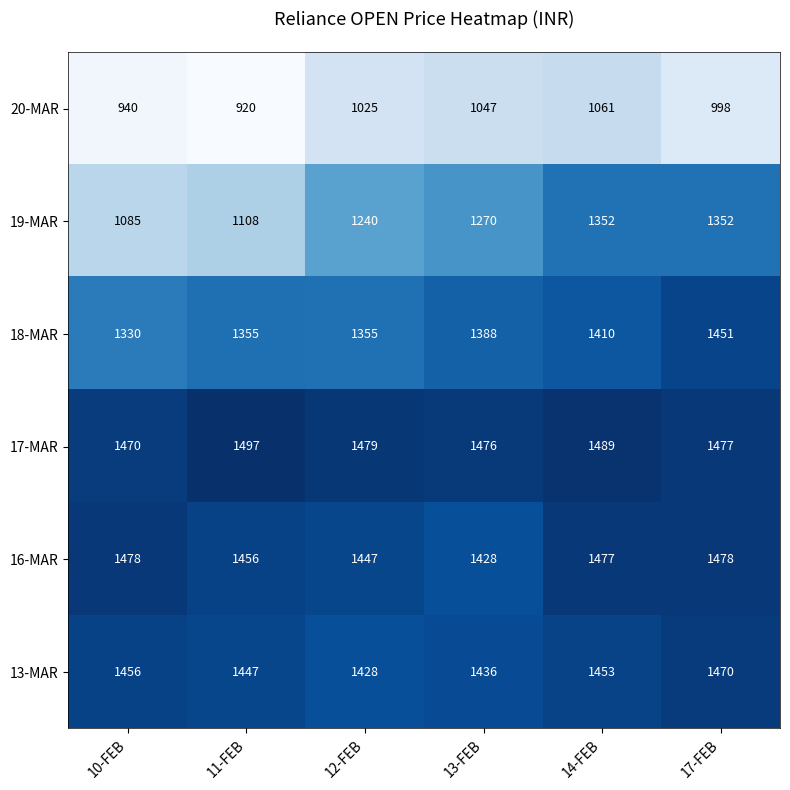

What is the maximum value for 19-MAR?

1352